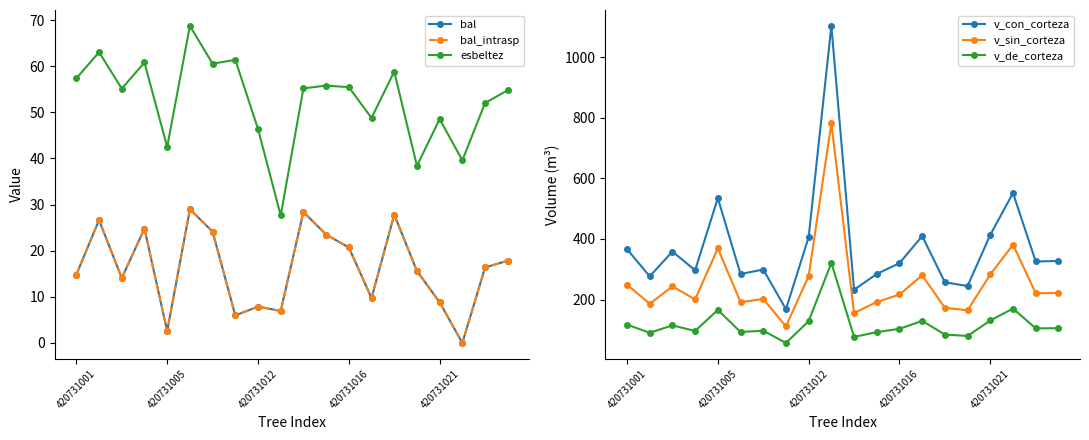

What are all the series names shown in the legend?

bal, bal_intrasp, esbeltez, v_con_corteza, v_sin_corteza, v_de_corteza